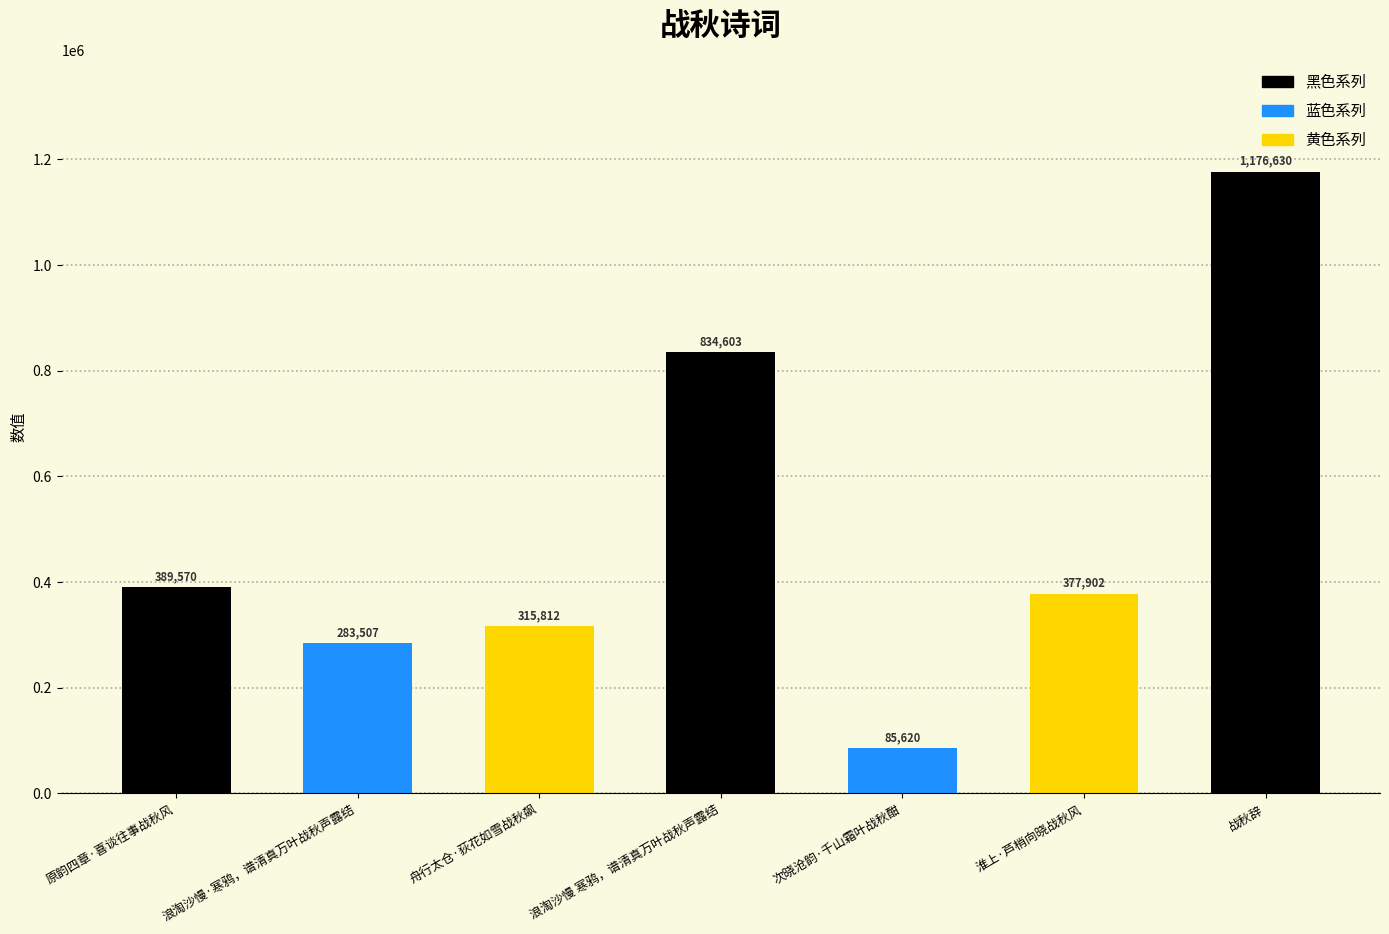

What is the minimum value shown in the chart?

85620